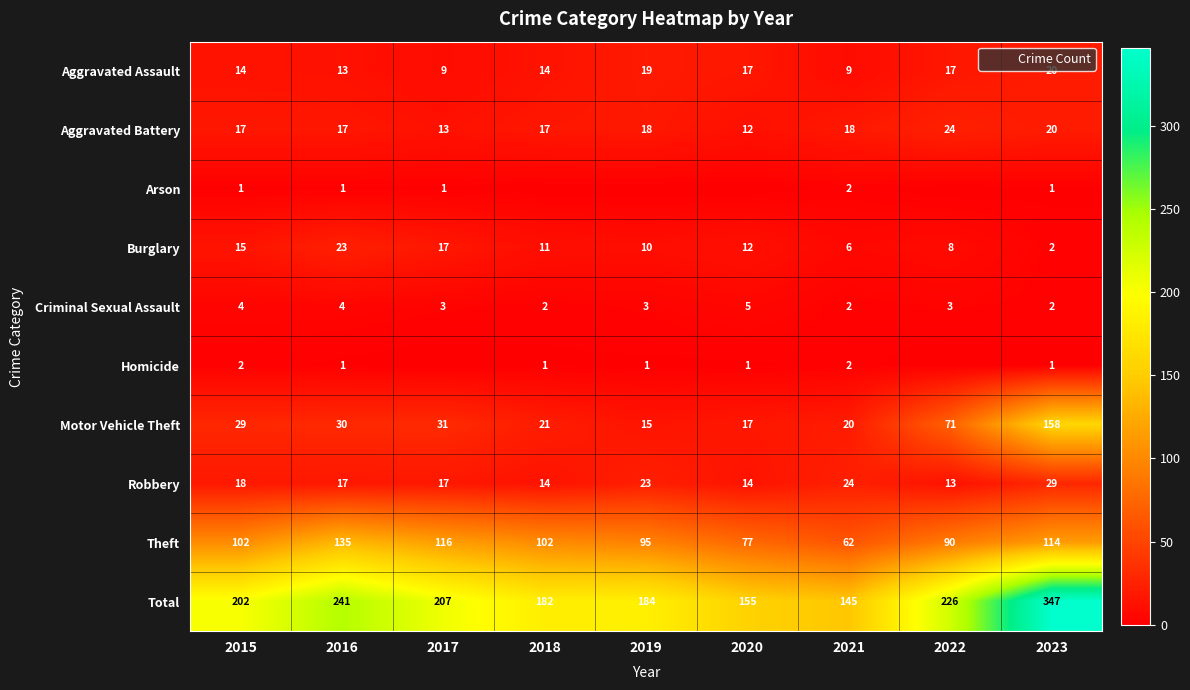

At which label does Aggravated Assault first exceed 14?

2019